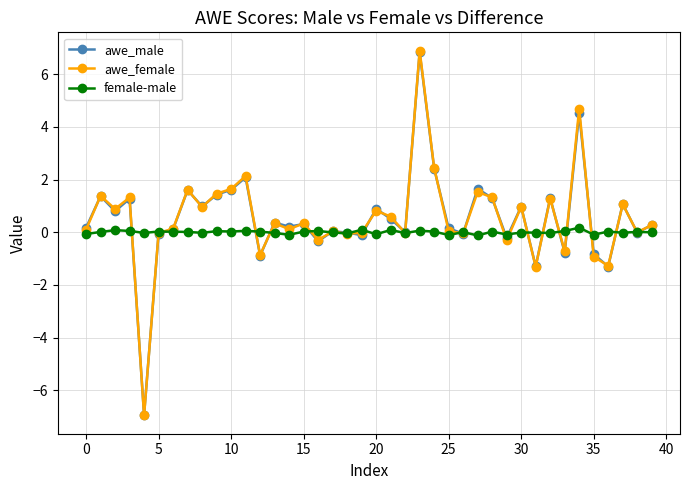

What is the greatest value displayed?

6.9